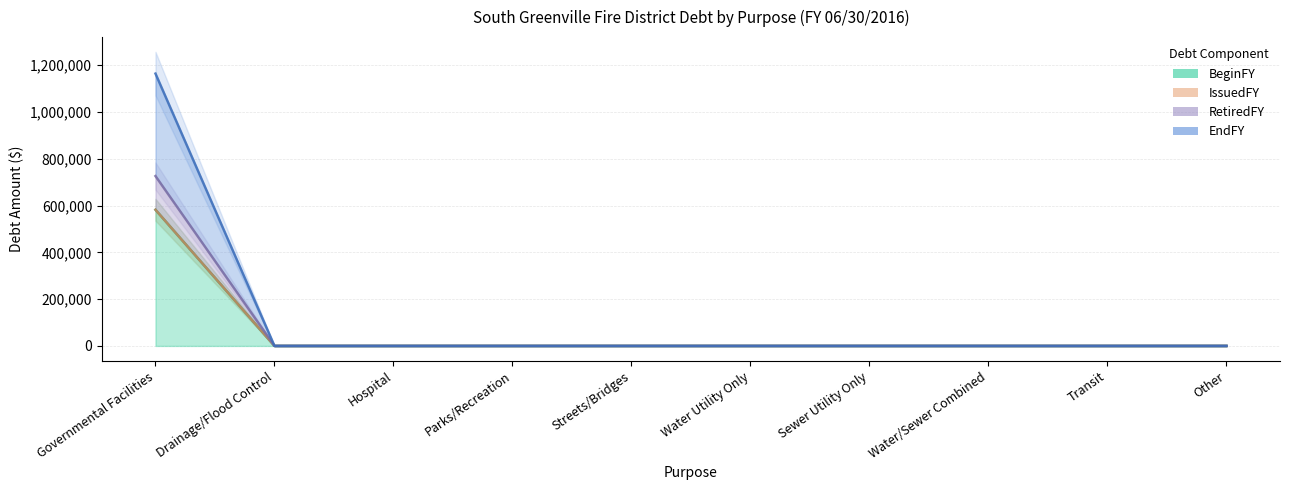

Which series has the widest spread of values?

EndFY